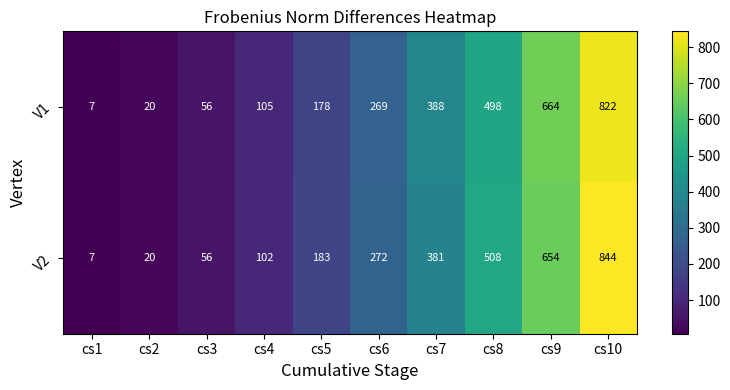

How many series are shown in this chart?

2